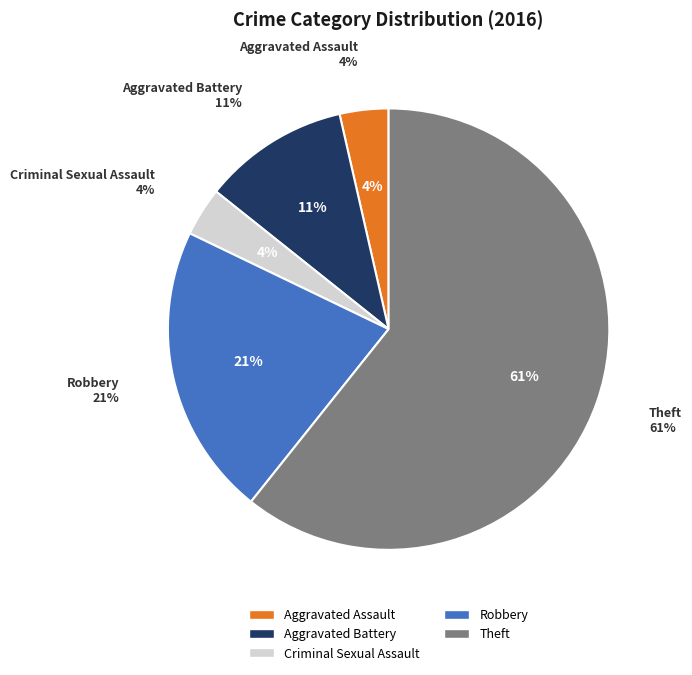

How many segments does this pie chart have?

5